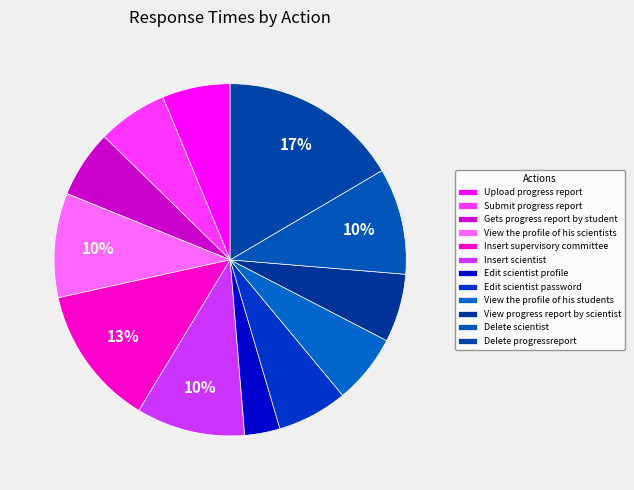

Count the number of slices in the pie.

12